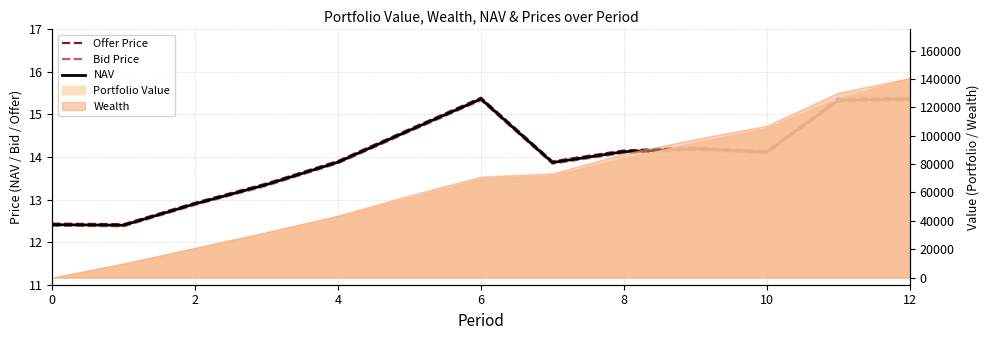

How many values in the NAV series are below 14?

6